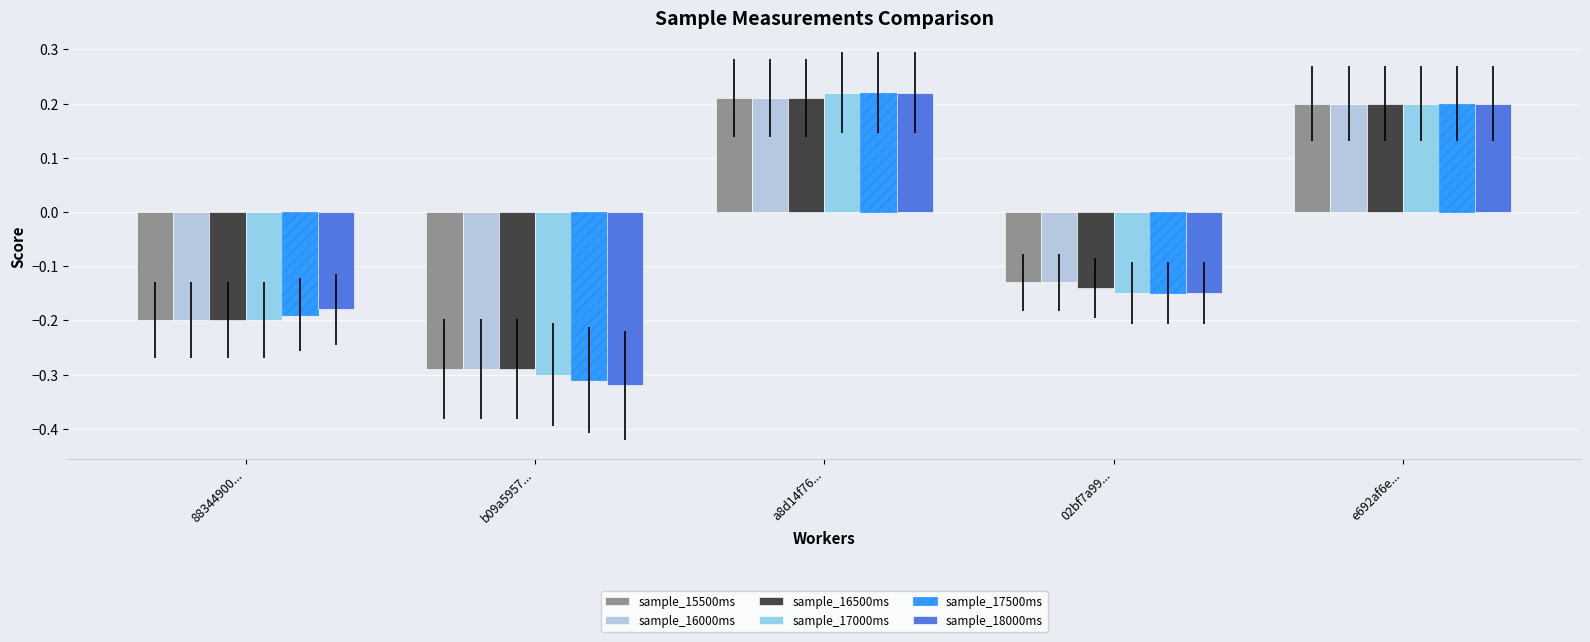

What is the difference between the maximum and minimum values in the sample_17500ms series?

0.5